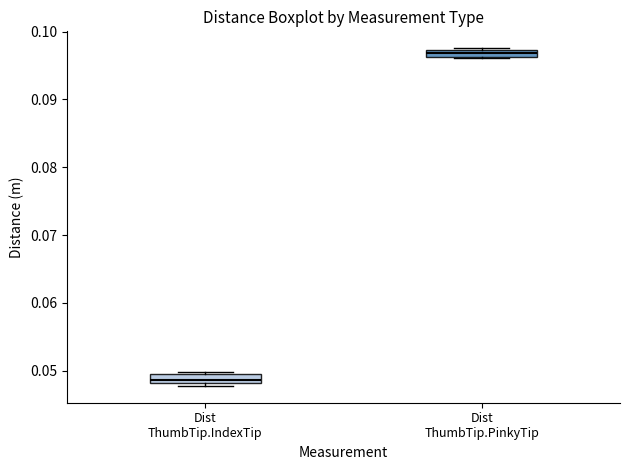

Where is the upper edge of the box for Dist ThumbTip.PinkyTip on the y-axis? The values are not printed on the chart, so give them approximately, as read against the axis.

0.097